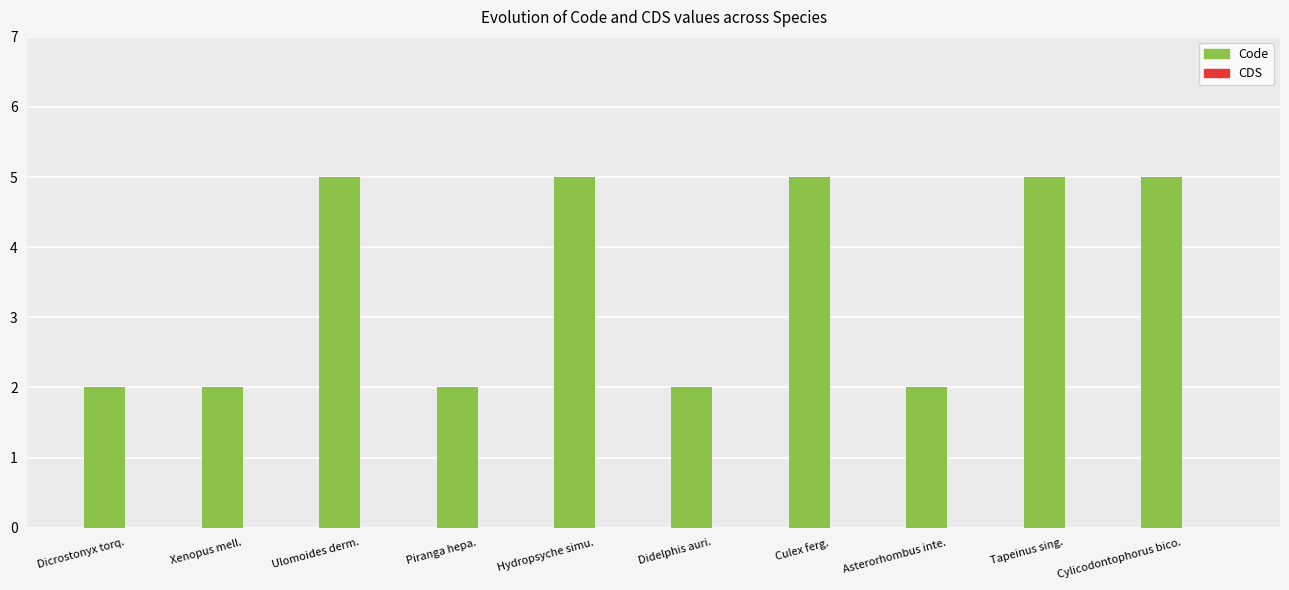

What value does the data have at Hydropsyche simu.?

5